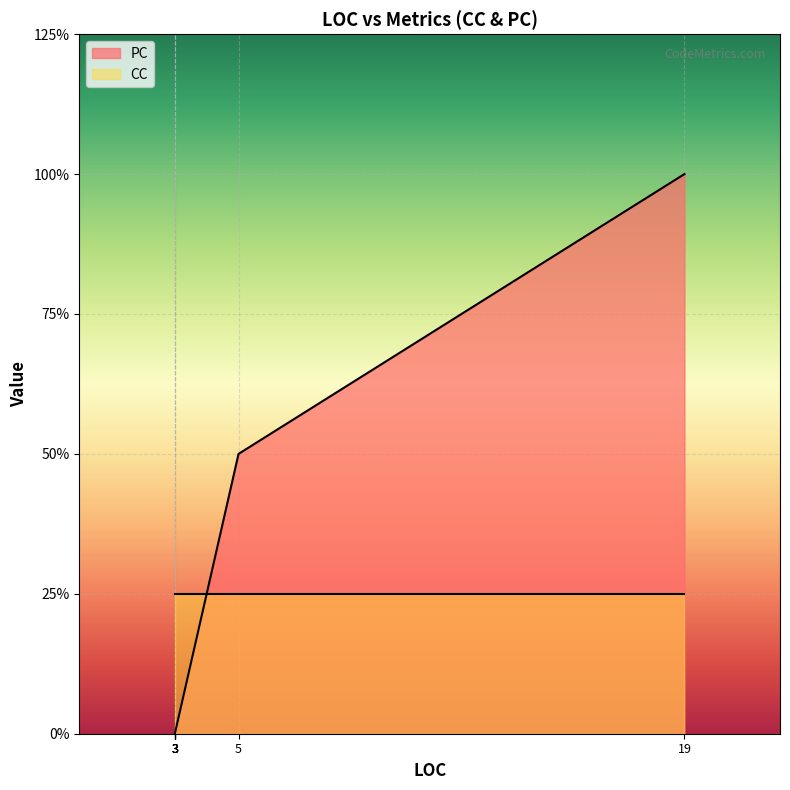

Rank the categories by value from lowest to highest.

3, 3, 3, 3, 3, 5, 19